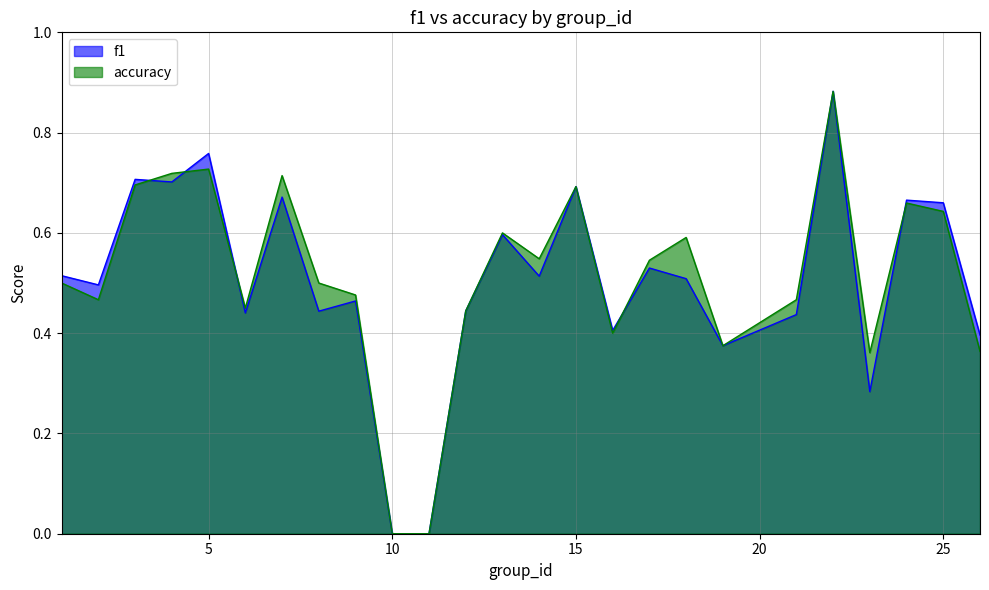

True or false: f1 and accuracy cross at least once.

True